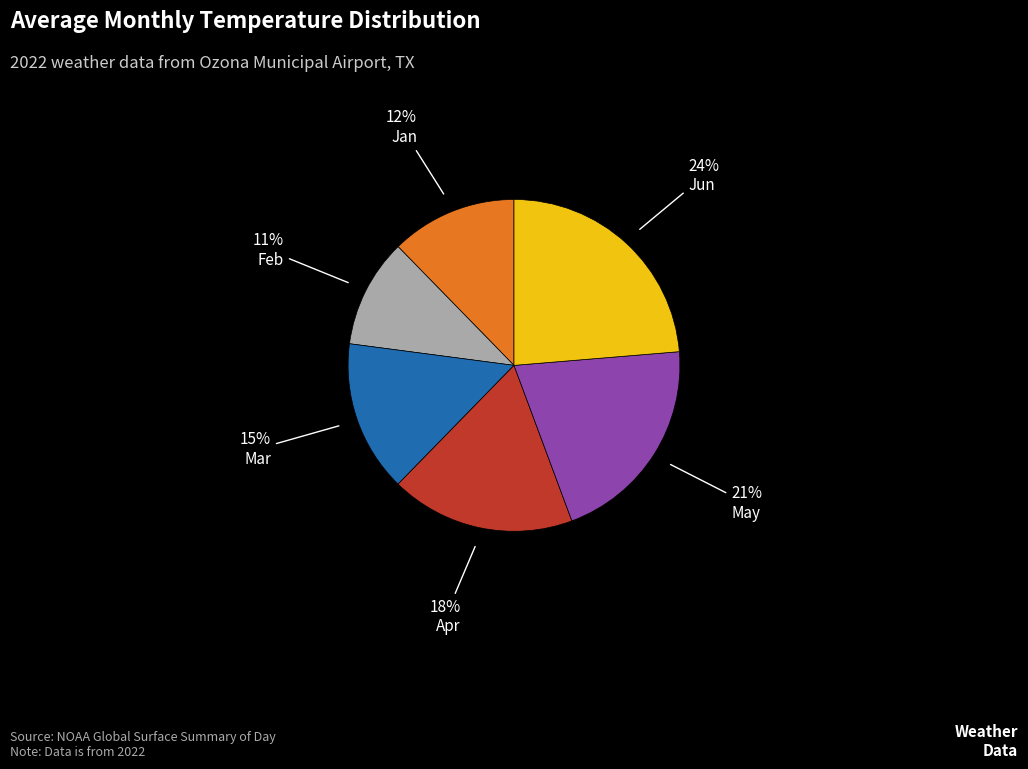

Is the sum of Jun and Feb greater than half?

No